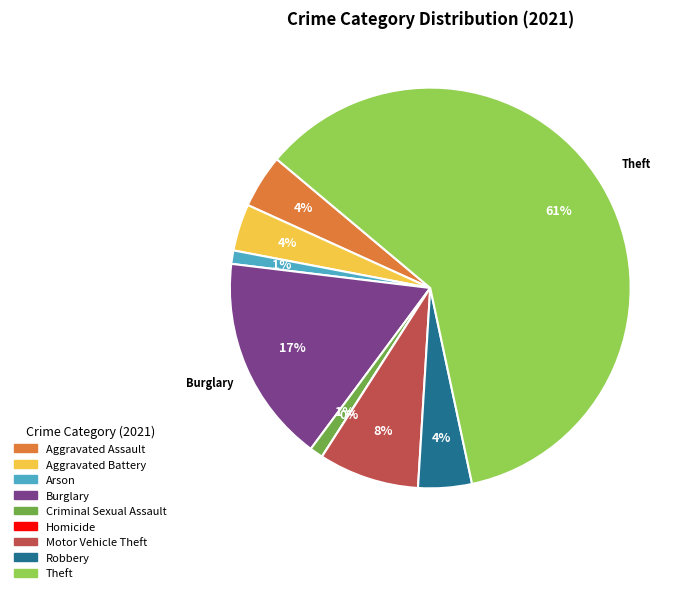

What percentage is the Theft slice, to the nearest percent?

61%